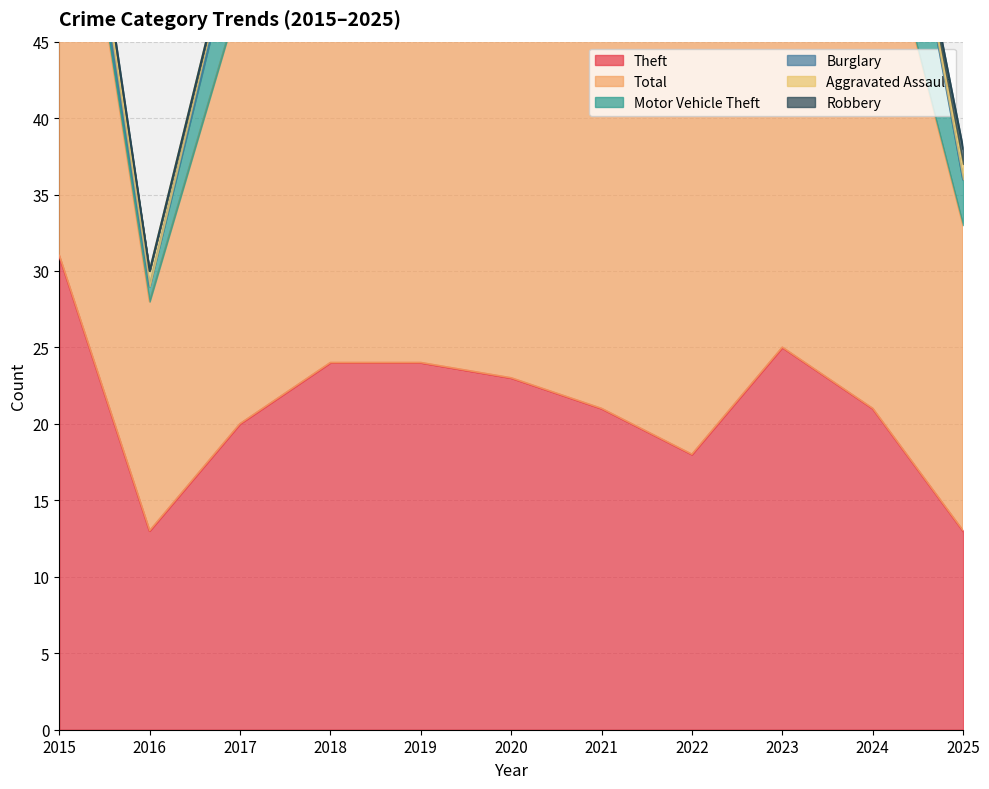

What is the greatest value displayed?

37